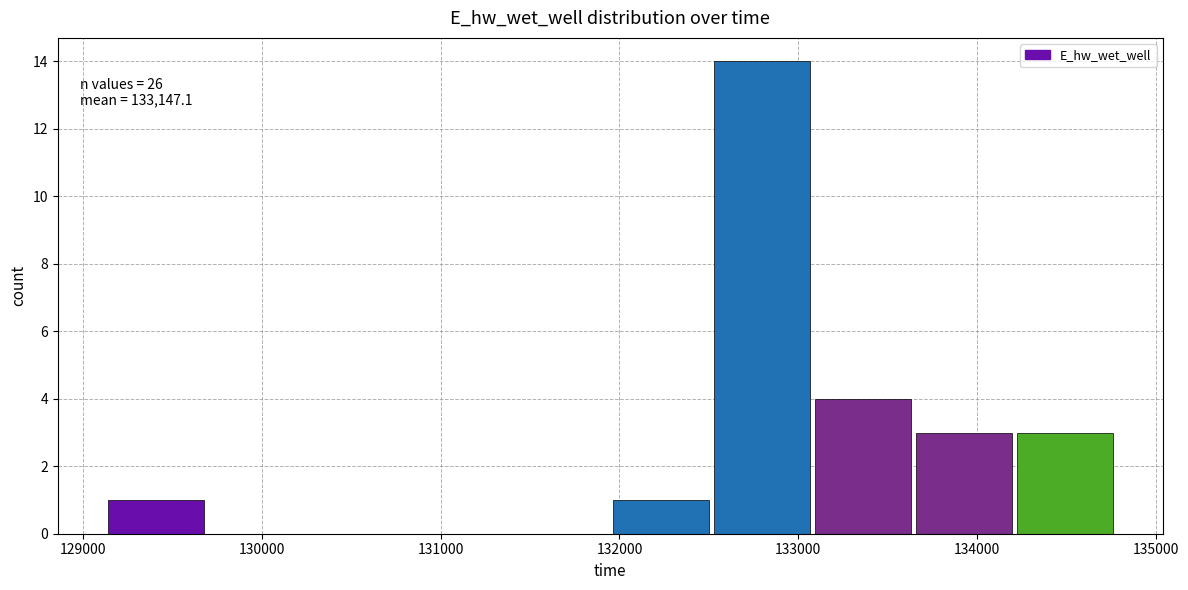

Over which range of the x-axis is the bar tallest?

132500 to 133100